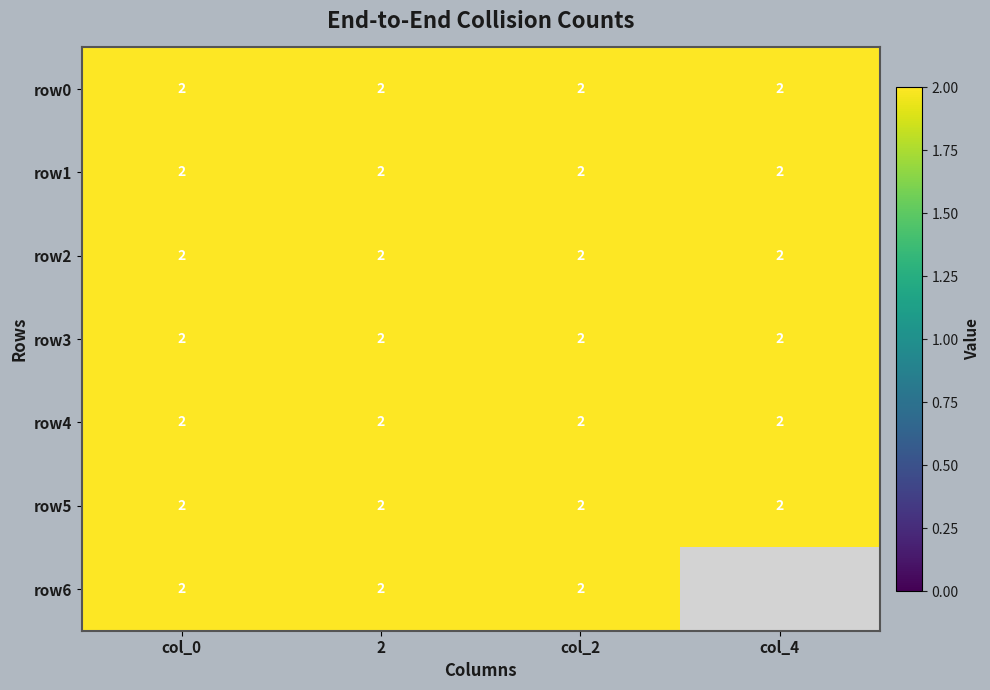

List the series in order of their peak value, lowest first.

row0, row1, row2, row3, row4, row5, row6